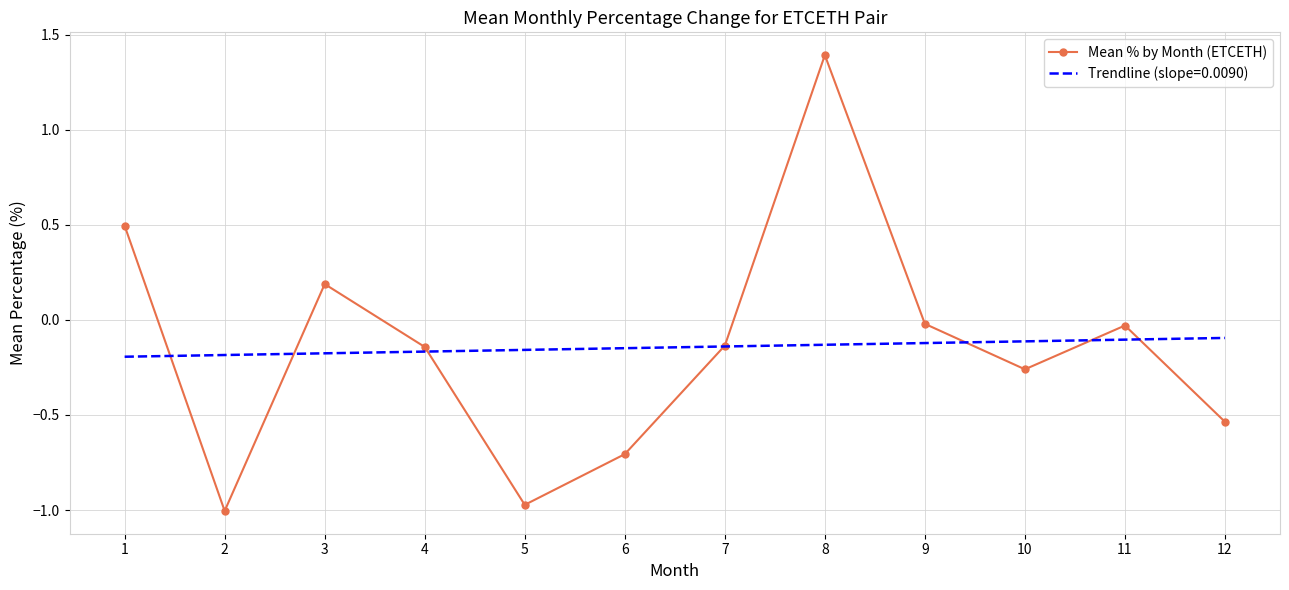

At which category does the chart reach its minimum across all series?

2